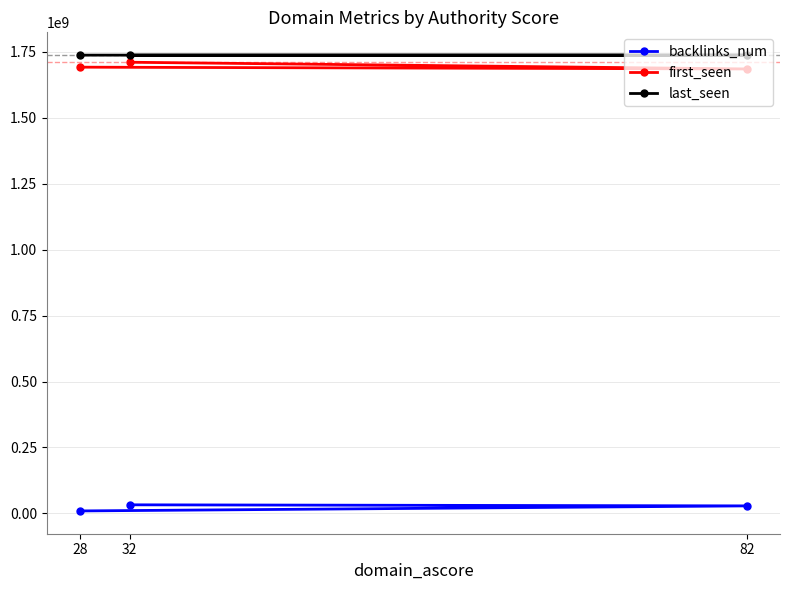

Does the chart display data point markers on the line(s)?

Yes